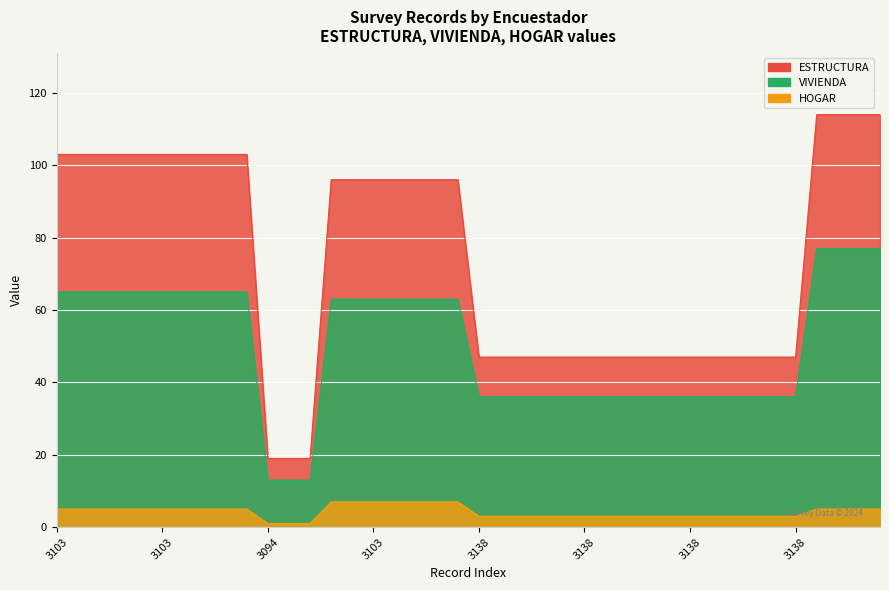

What value does the HOGAR series have at 3138?

3